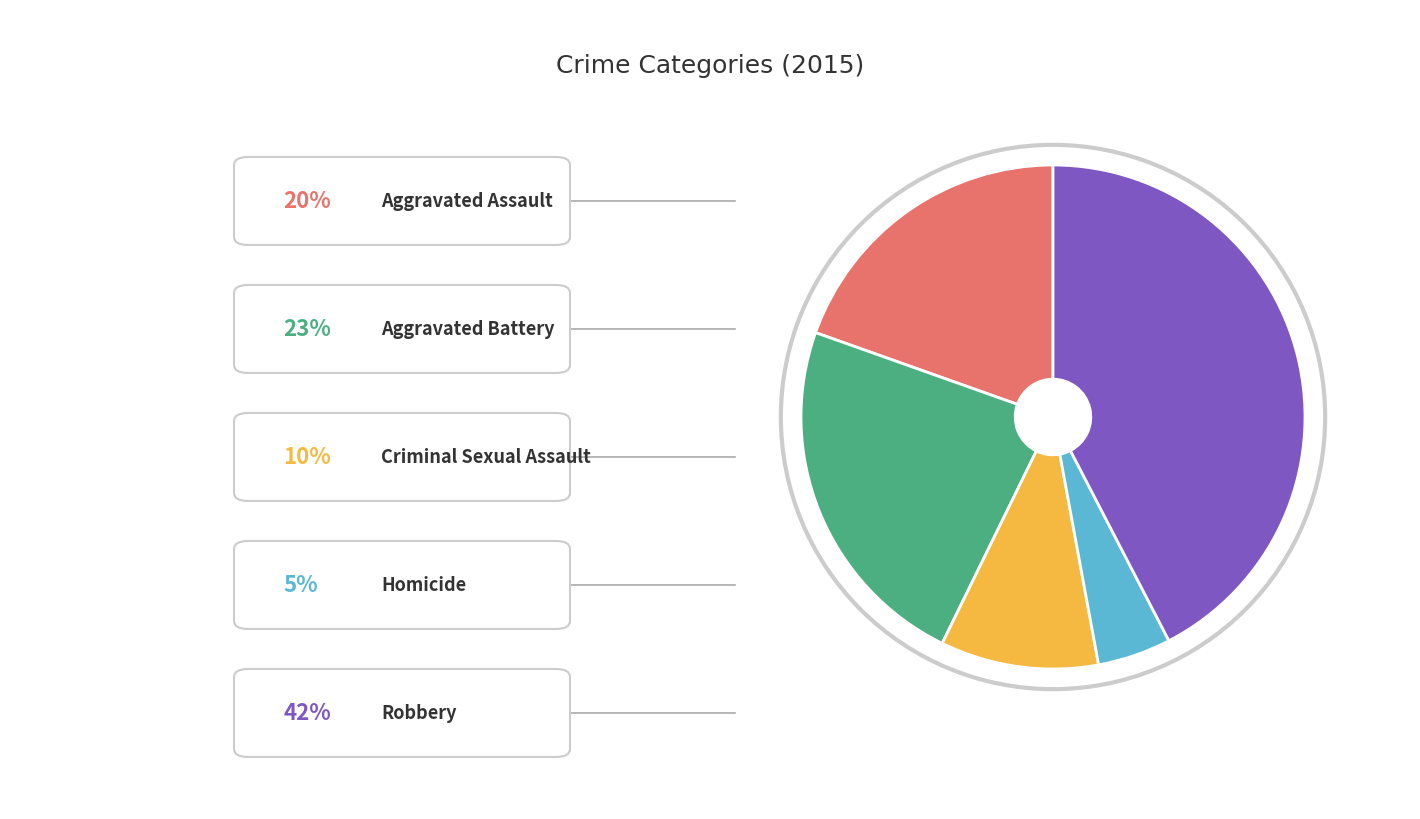

Does any single category account for the majority?

No